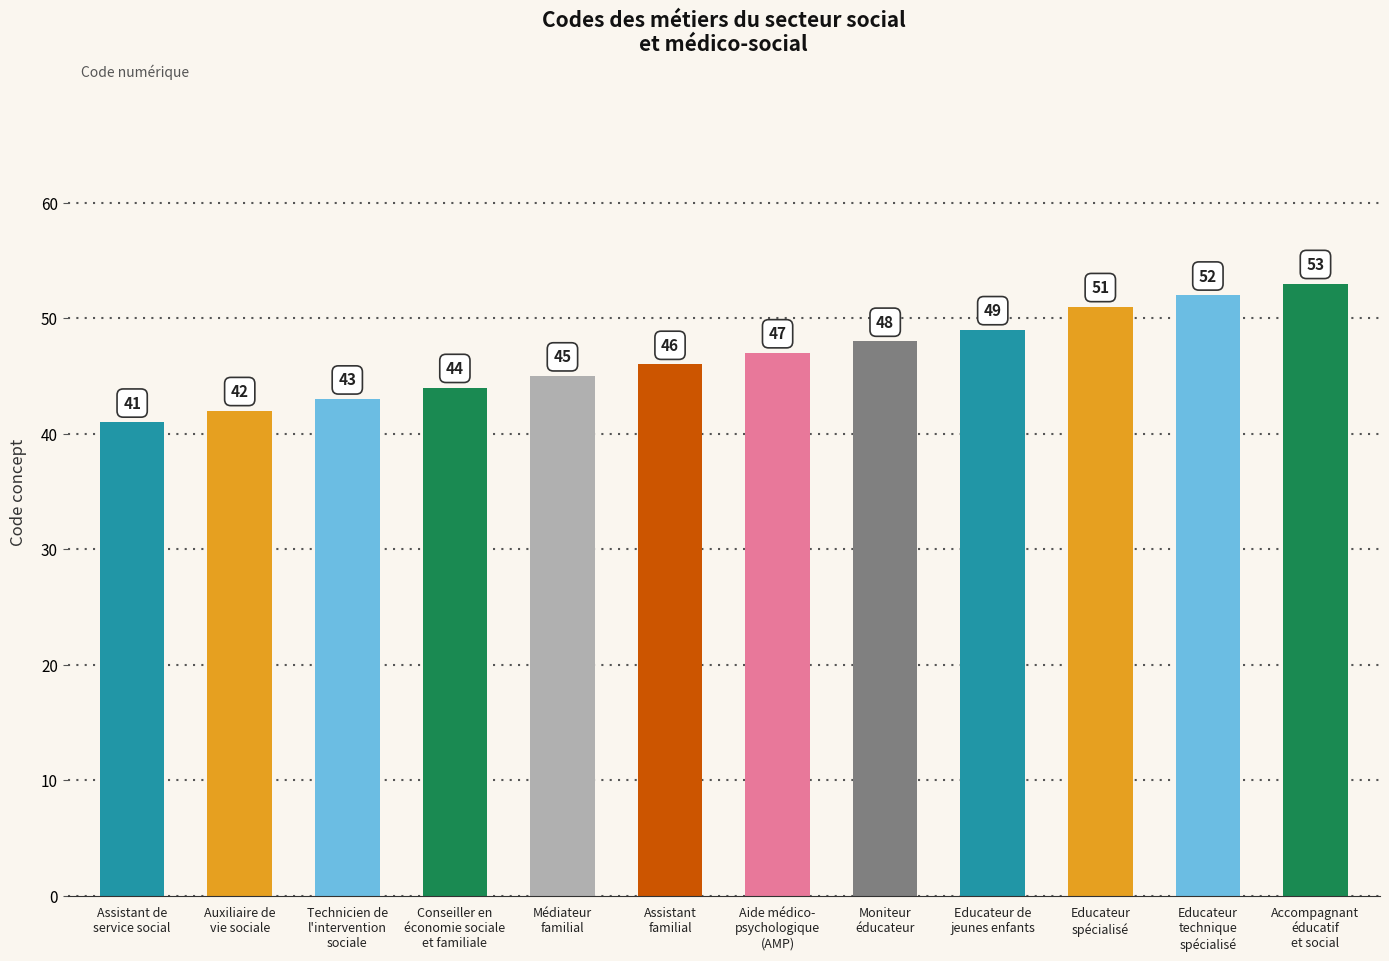

How many data points are above 47?

5